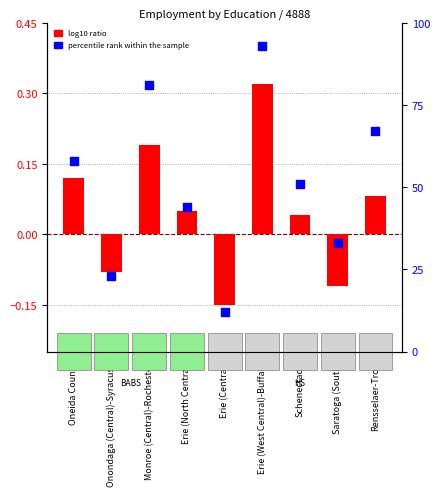

Which series has the largest total across all categories?

percentile rank within the sample